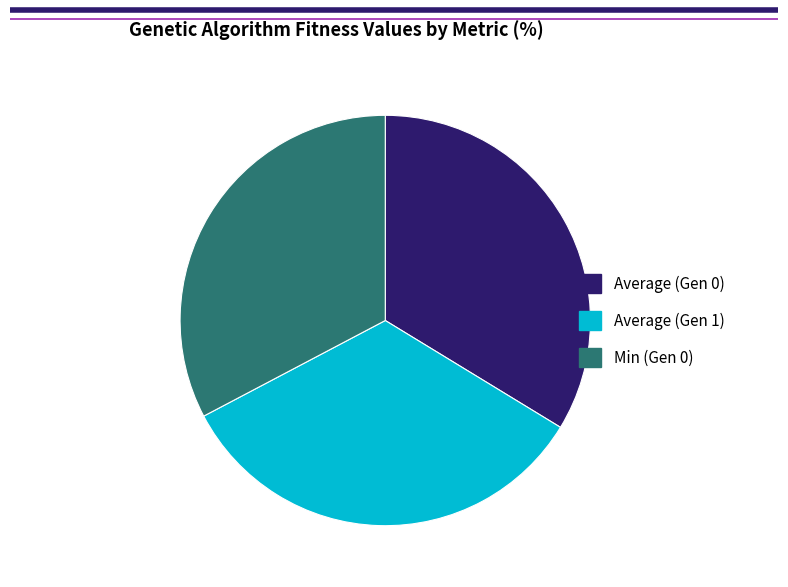

Is there any slice that represents more than half of the pie?

No